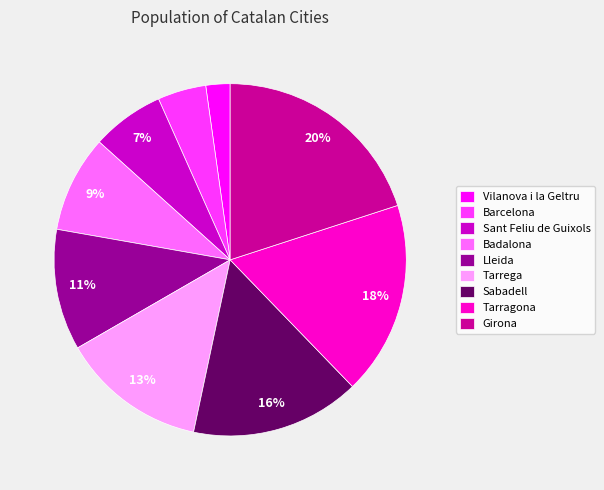

Which has a higher value, Girona or Sant Feliu de Guixols?

Girona